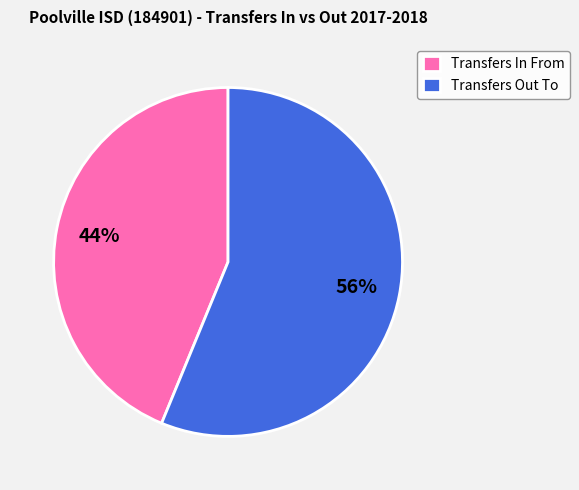

To the nearest percent, what percentage of the pie is Transfers In From?

44%